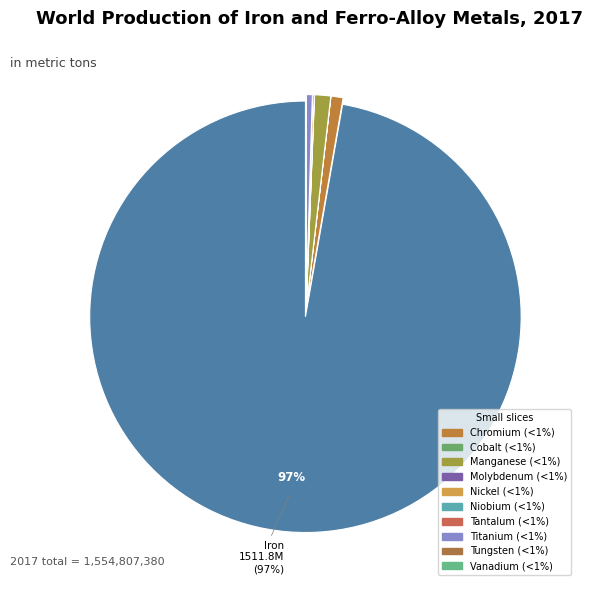

Which slice is the smallest?

Tantalum